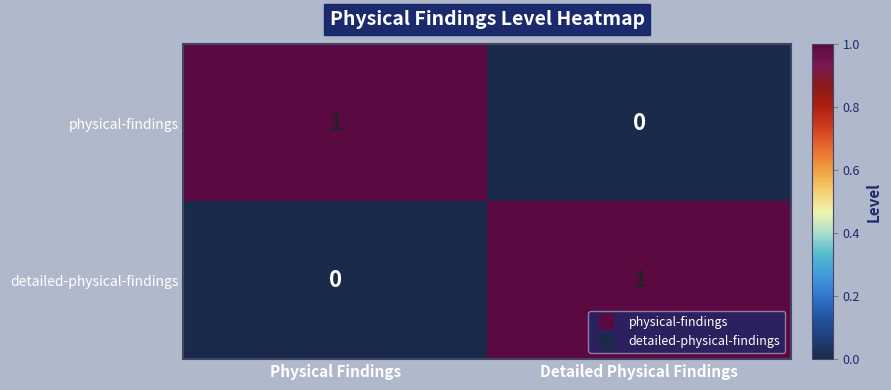

What is the spread (max minus min) of values at Detailed Physical Findings?

1